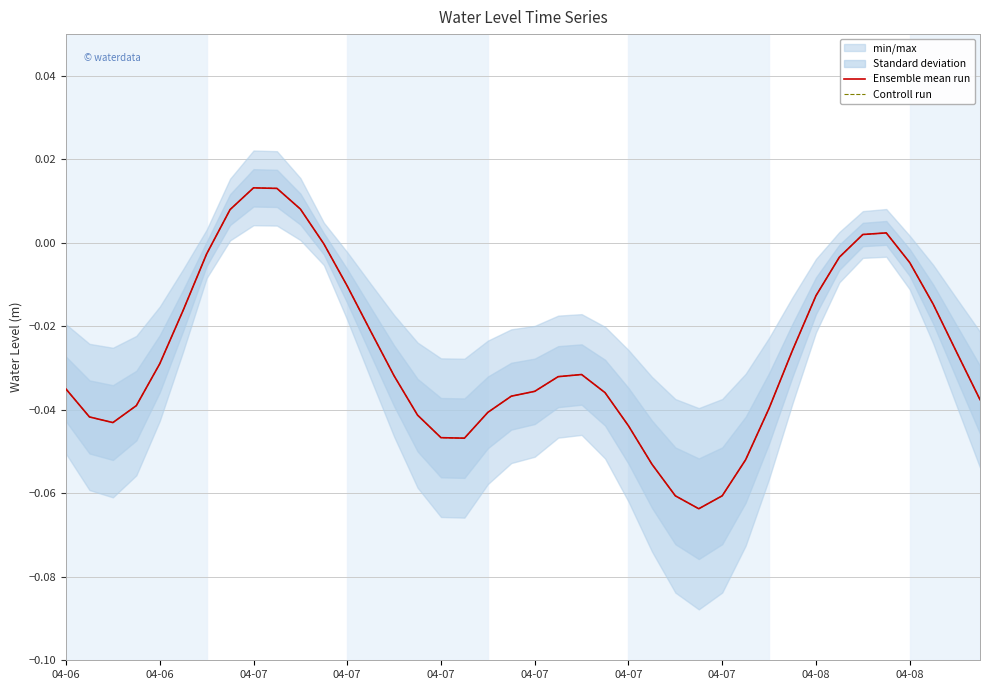

How many lines are shown in the chart?

2